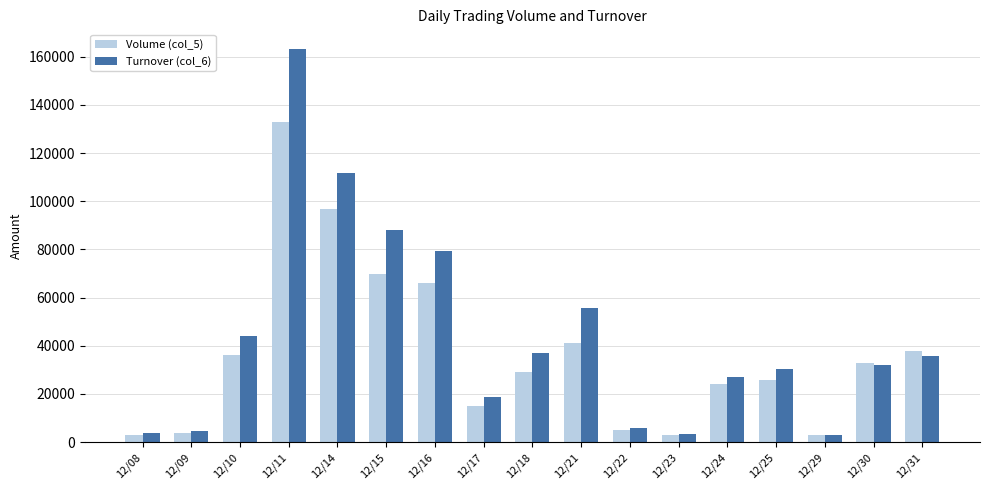

How many distinct data groups are displayed?

2